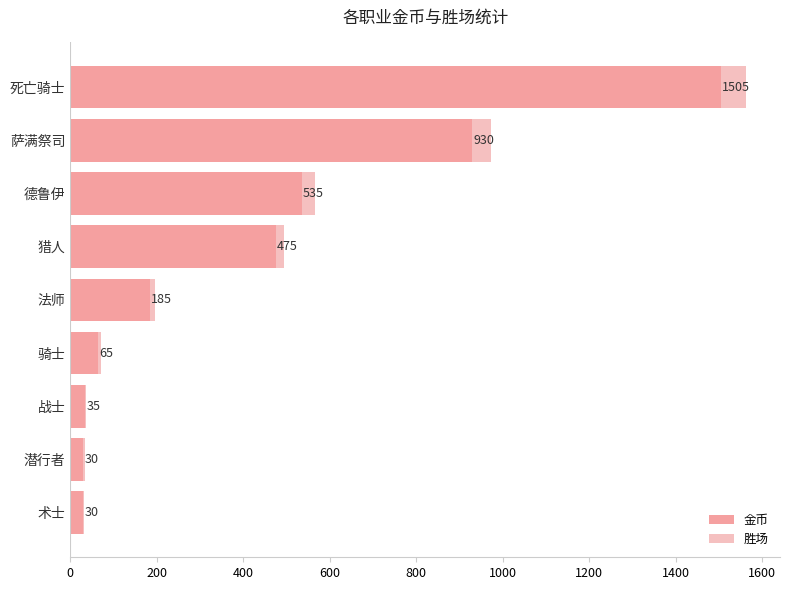

At which category is the sum across all series the highest?

死亡骑士